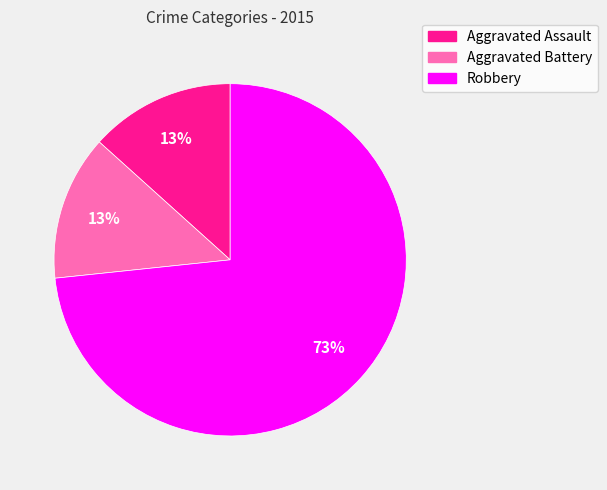

What is the ratio of the value at Aggravated Assault to the value at Aggravated Battery?

1.0